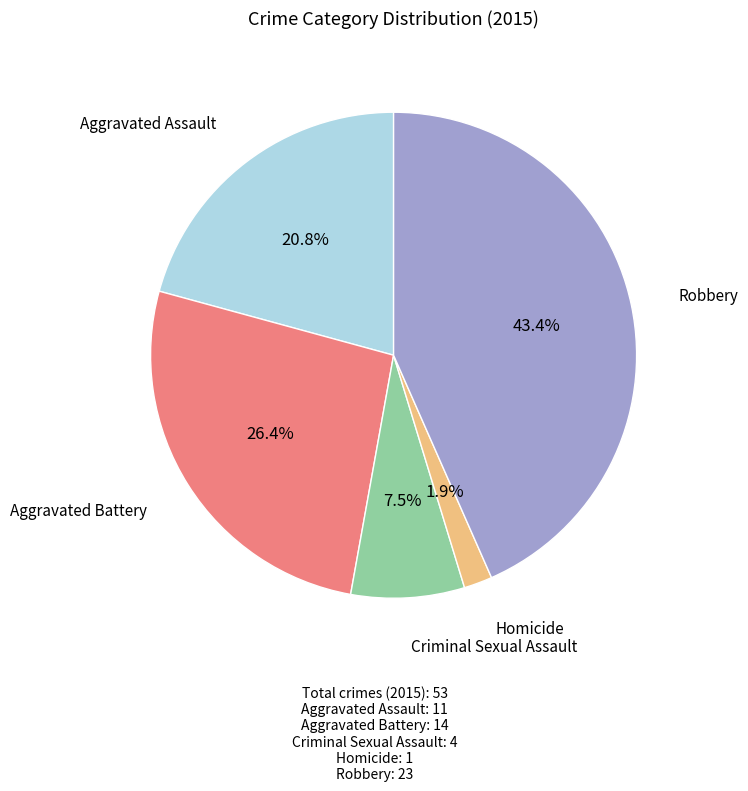

What percentage is the Homicide slice, to the nearest percent?

2%